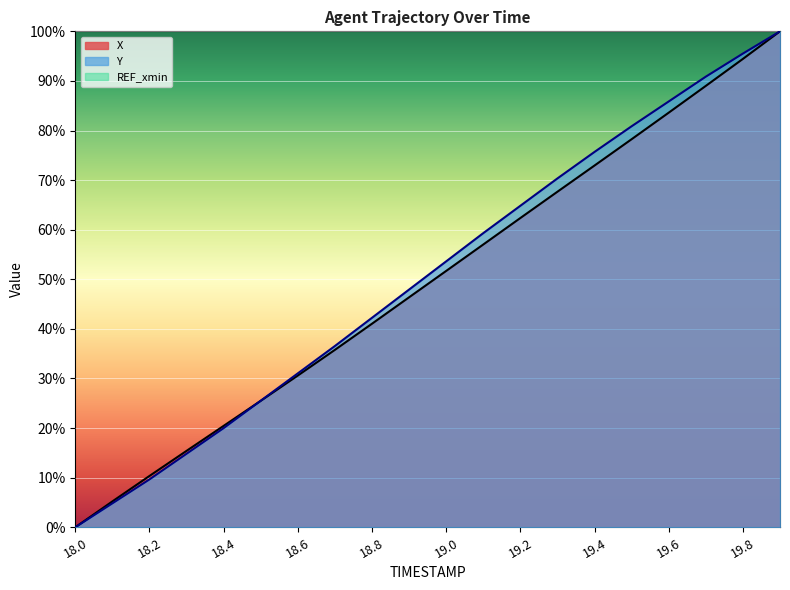

Which series has the largest total across all categories?

Y